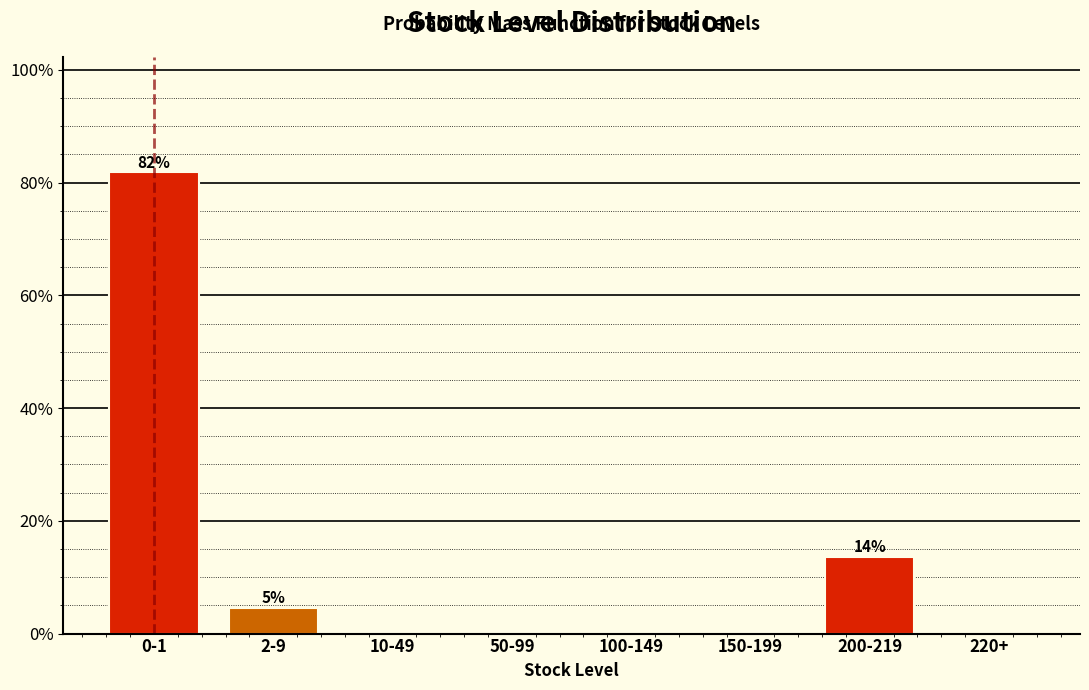

Reading right to left, what are all the values shown in this chart?

220+=0.0	200-219=13.6	150-199=0.0	100-149=0.0	50-99=0.0	10-49=0.0	2-9=4.5	0-1=81.8